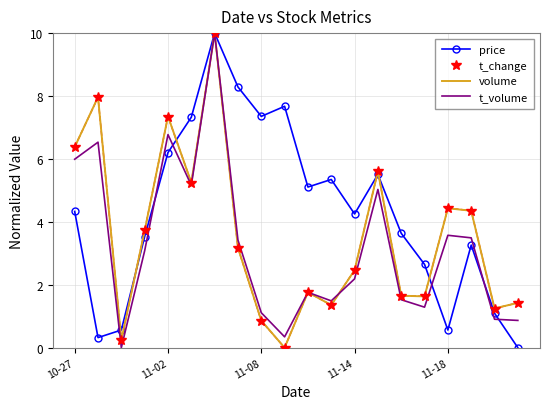

Which series has the largest total across all categories?

price